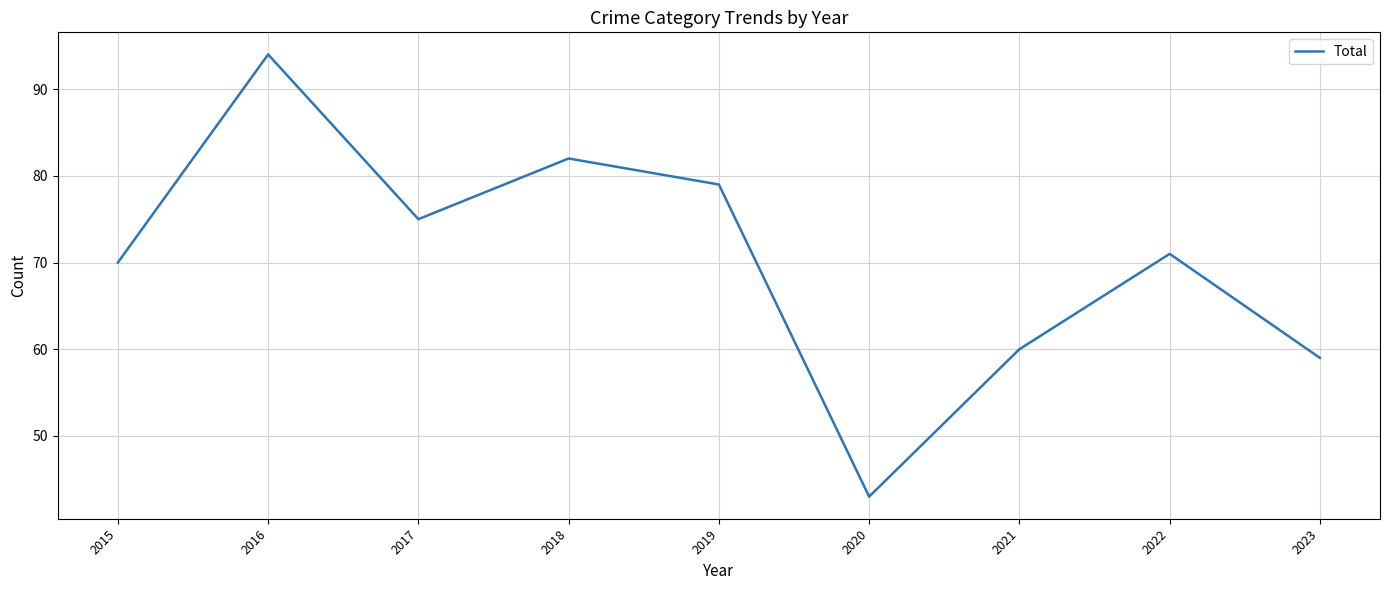

The value at 2016 is 94. True or false?

True